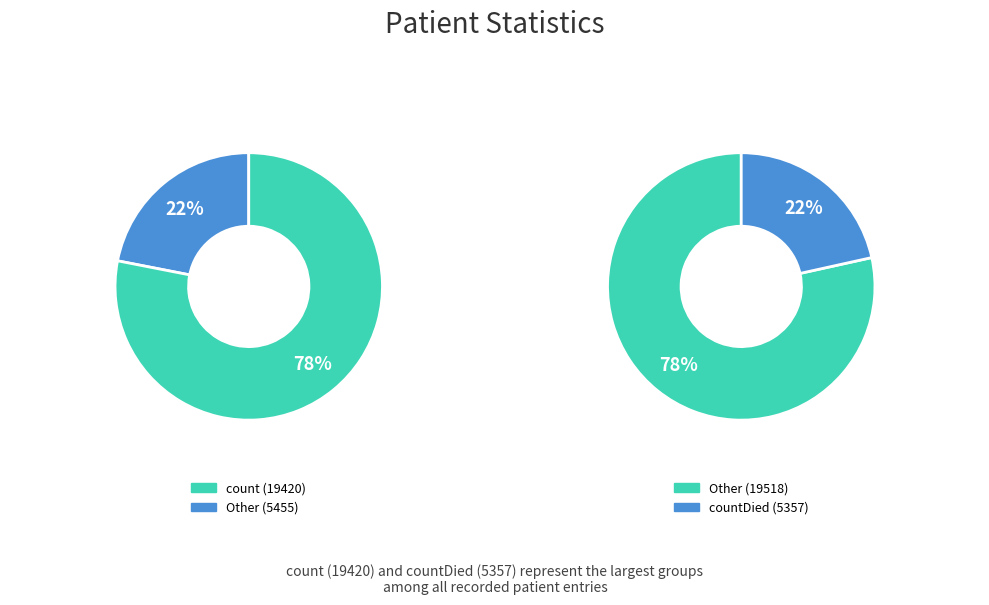

What percentage is the count slice, to the nearest percent?

78%